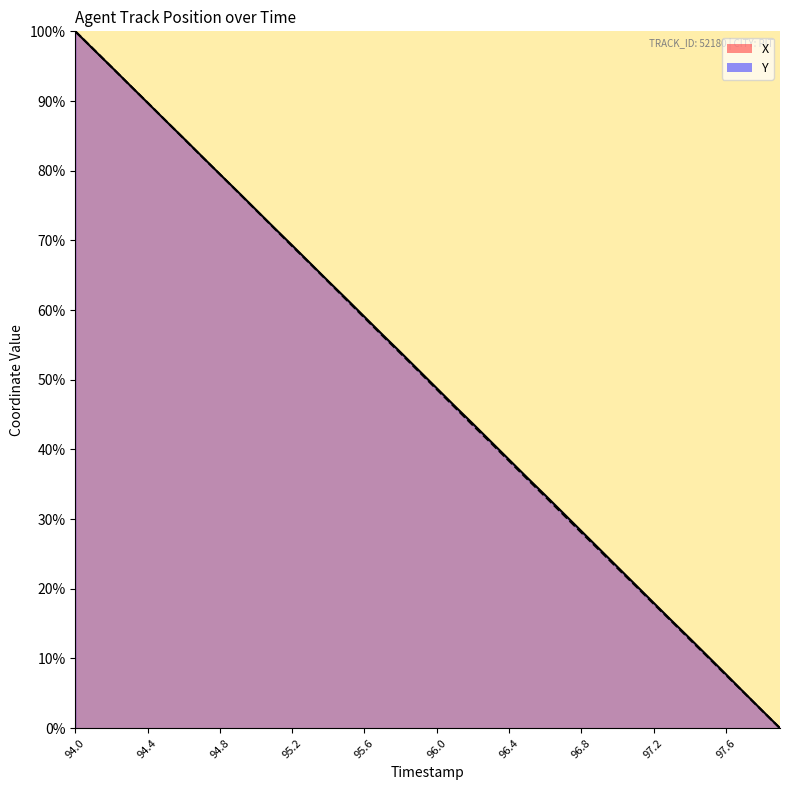

What is the average value of the X (line) series?

50.1